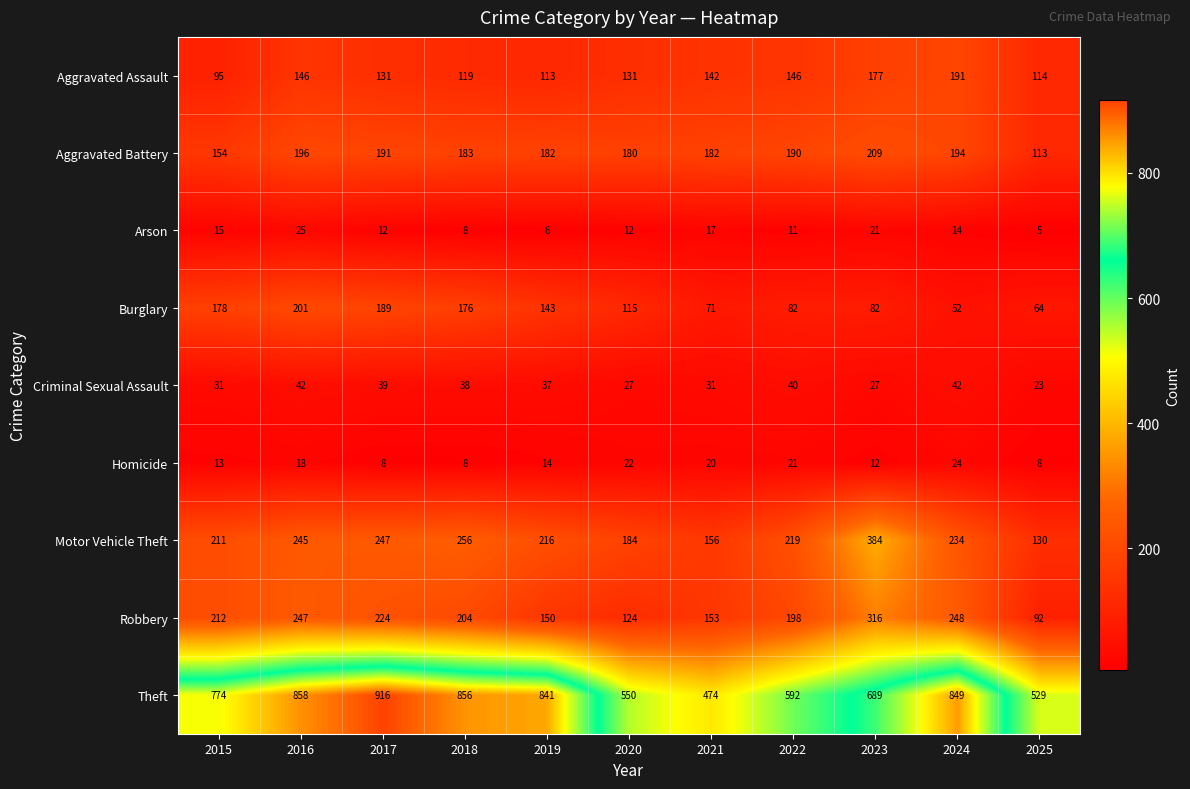

The Aggravated Assault series shows 142 at 2021. True or false?

True